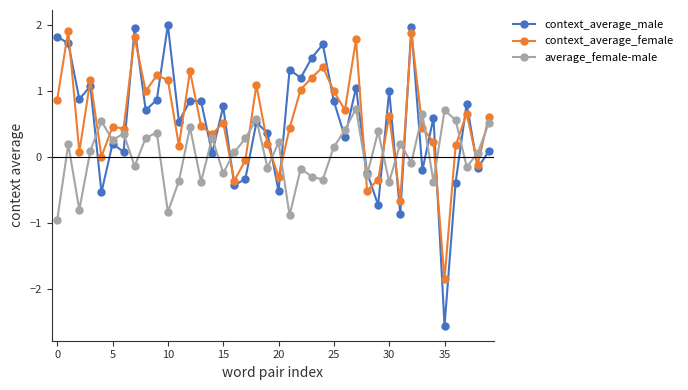

List the series in order of their peak value, lowest first.

average_female-male, context_average_female, context_average_male